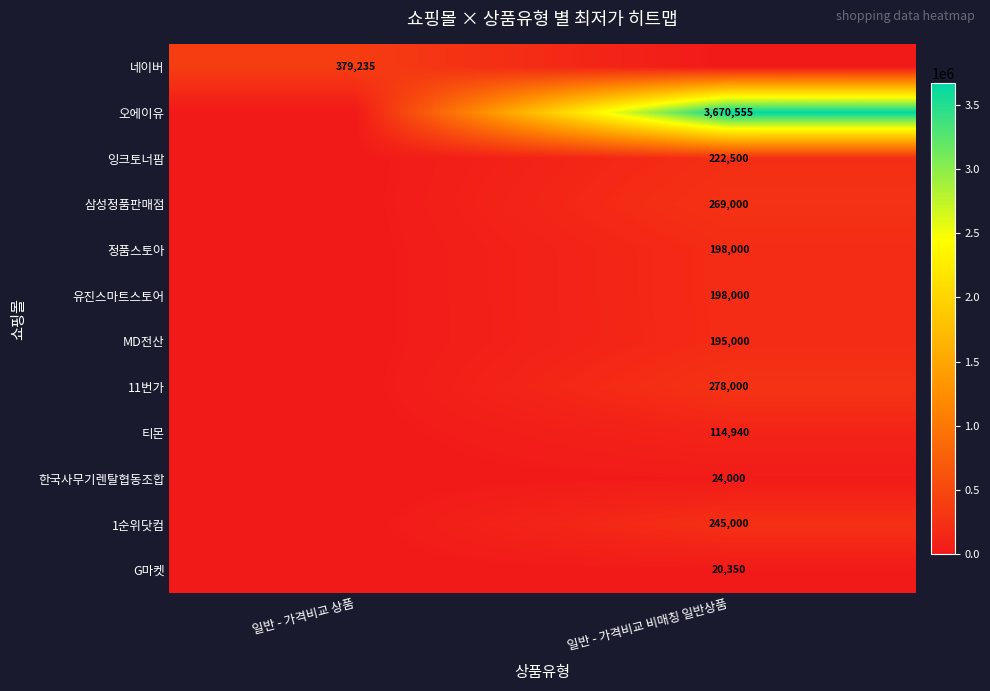

Is it true that 네이버 equals 379235 at 일반 - 가격비교 상품?

True